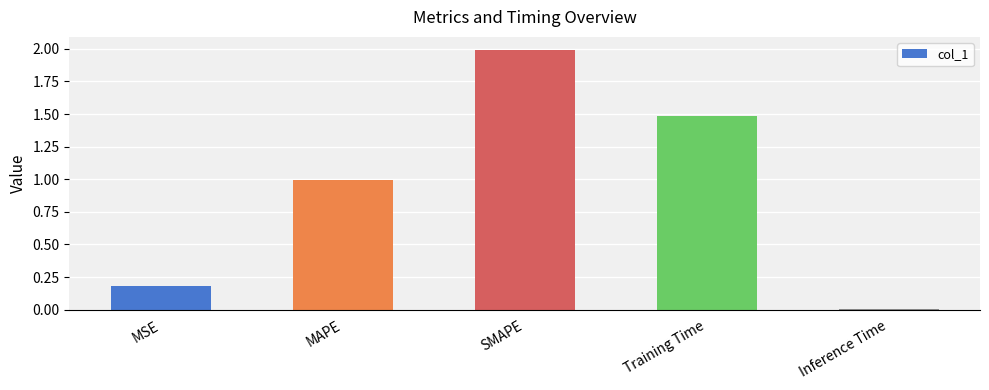

Read the value at SMAPE.

2.0